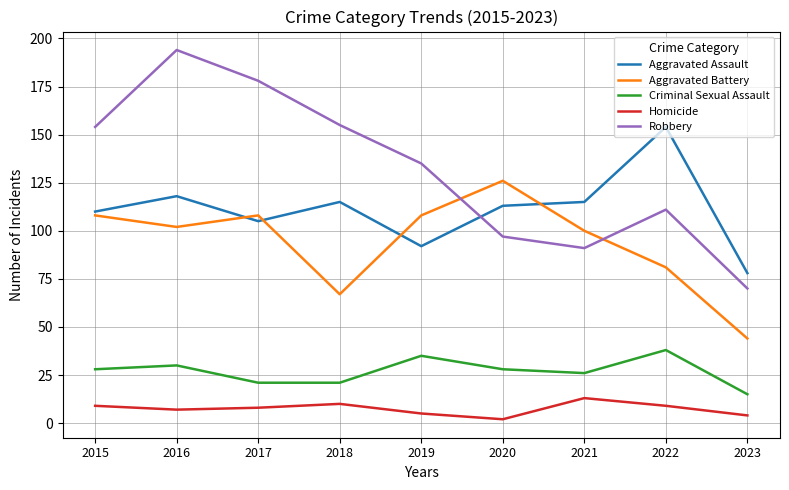

Which series has the largest range (max minus min)?

Robbery